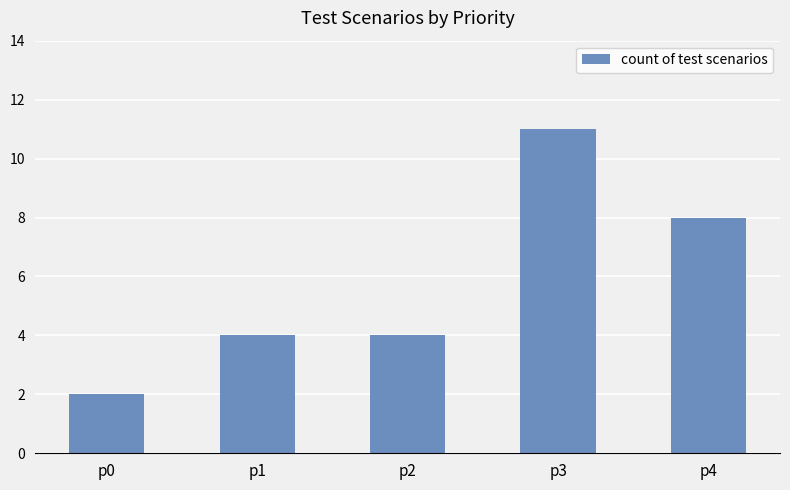

Which category has the lowest value across all series?

p0